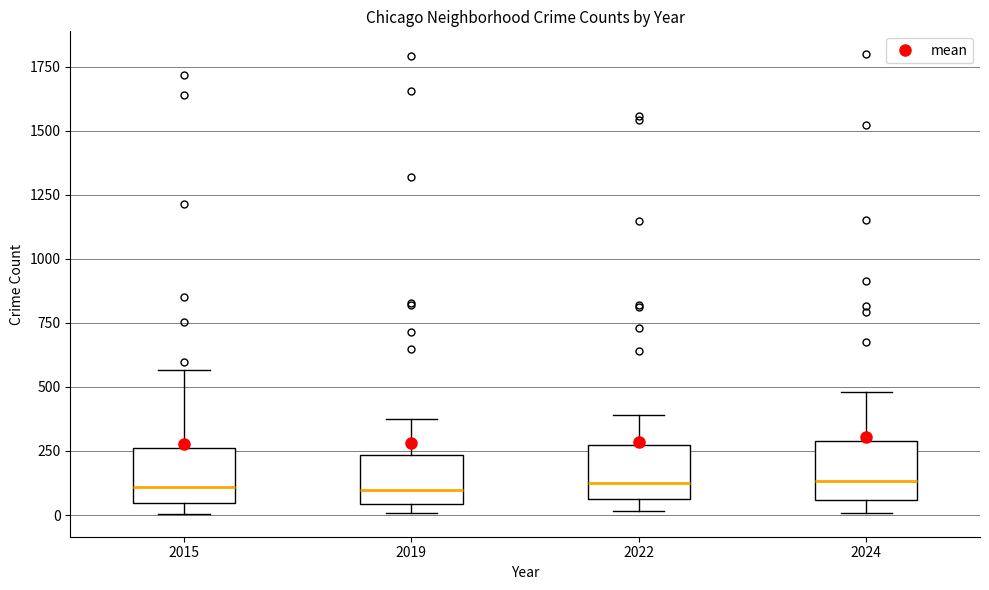

Where is the lower edge of the box at x = 2019 on the y-axis? The values are not printed on the chart, so give them approximately, as read against the axis.

50